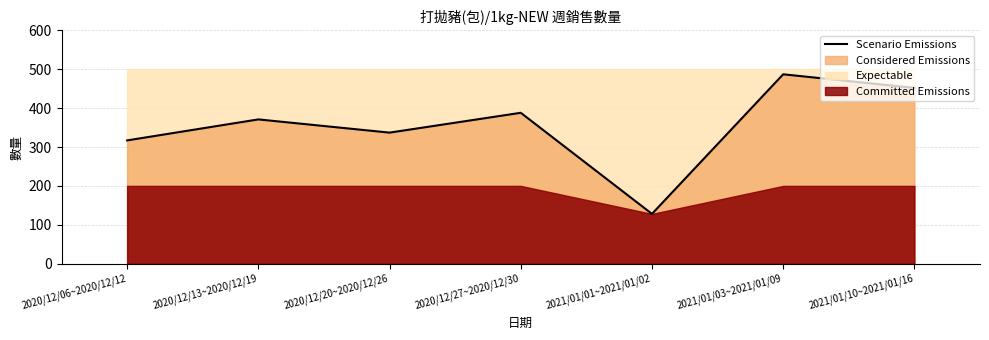

Where does the data first go above 371?

2020/12/27~2020/12/30